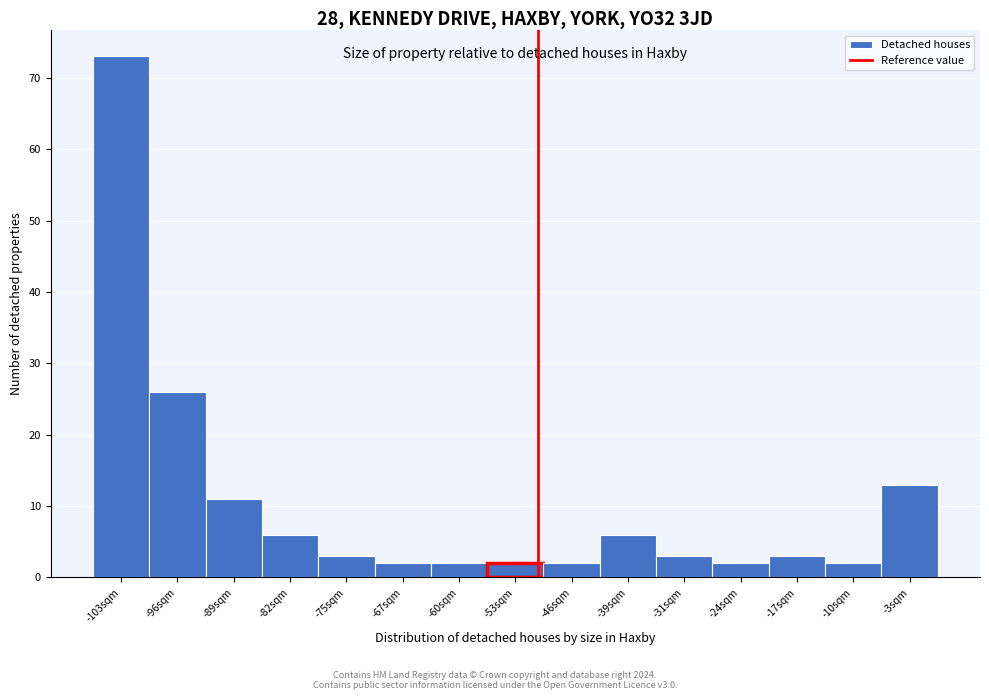

What is the height of the bar covering -42 to -35 on the x-axis? Neither the bar edges nor the heights are printed on the chart, so give them approximately, as read against the axes.

6